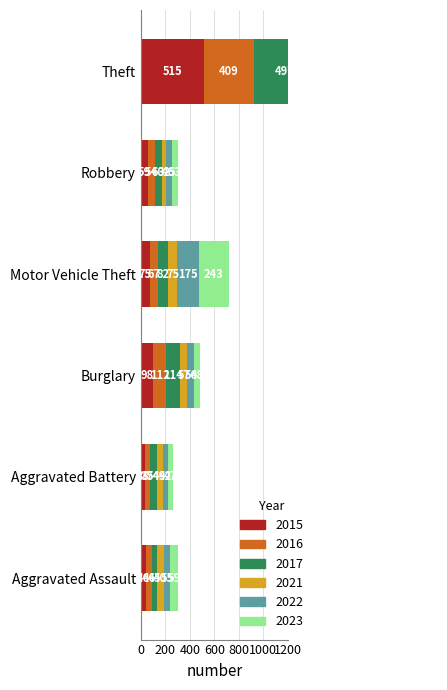

What is the total value across all series at Aggravated Assault?

300